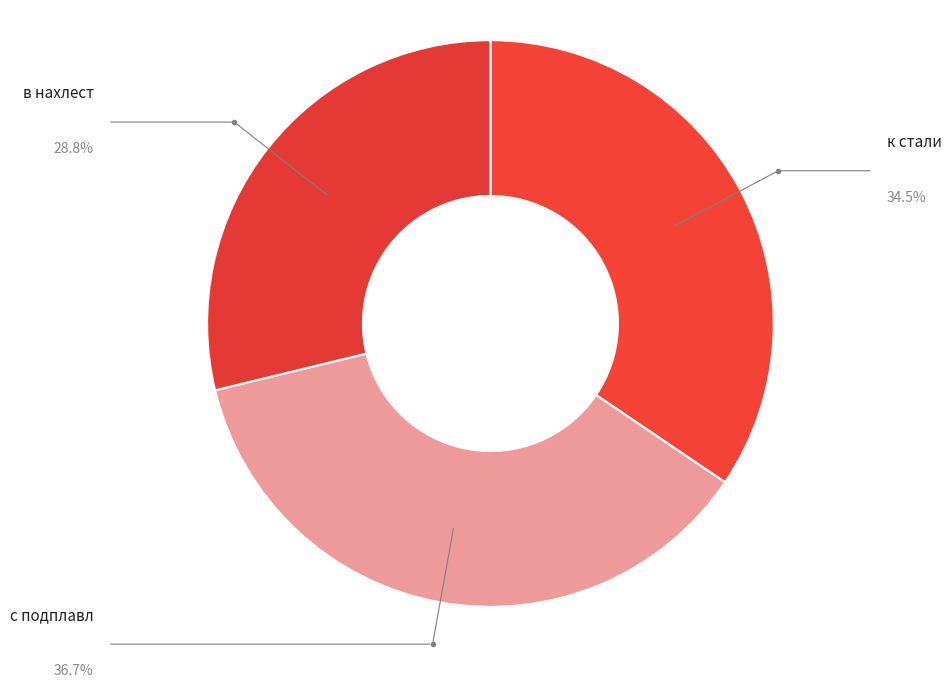

The с подплавл slice represents 44% of the pie. True or false?

False